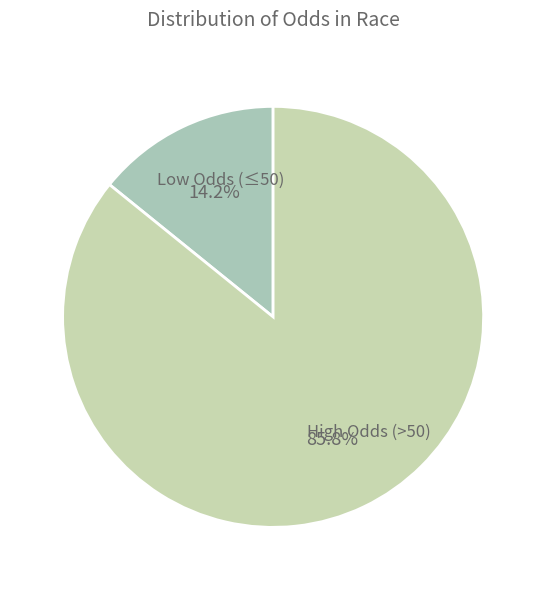

To the nearest percent, what is the difference between the largest and smallest slice percentages?

72%